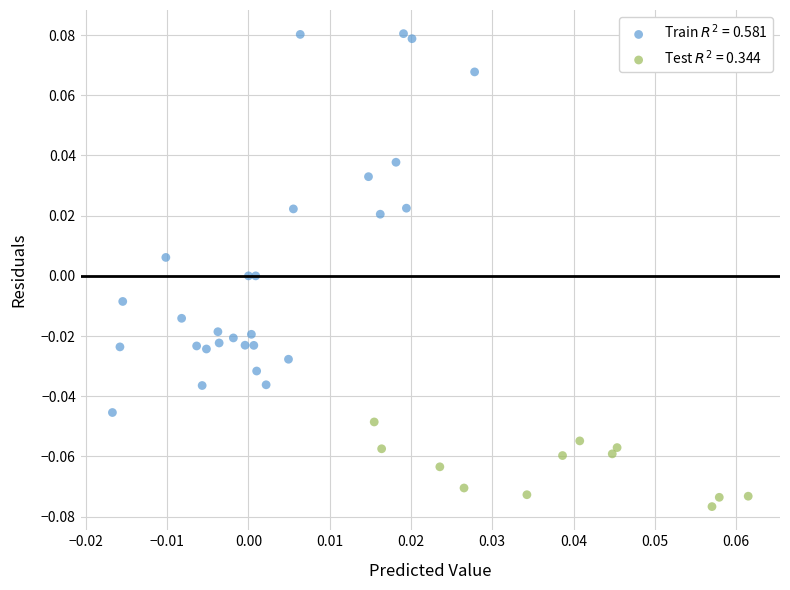

Which series contains the lowest Y value?

Test $R^2$ = 0.344